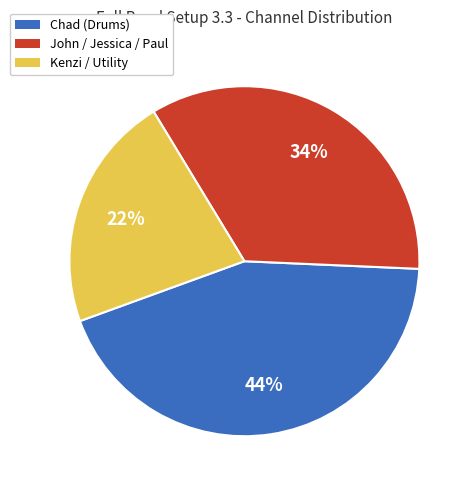

Which slice is the largest?

Chad (Drums)